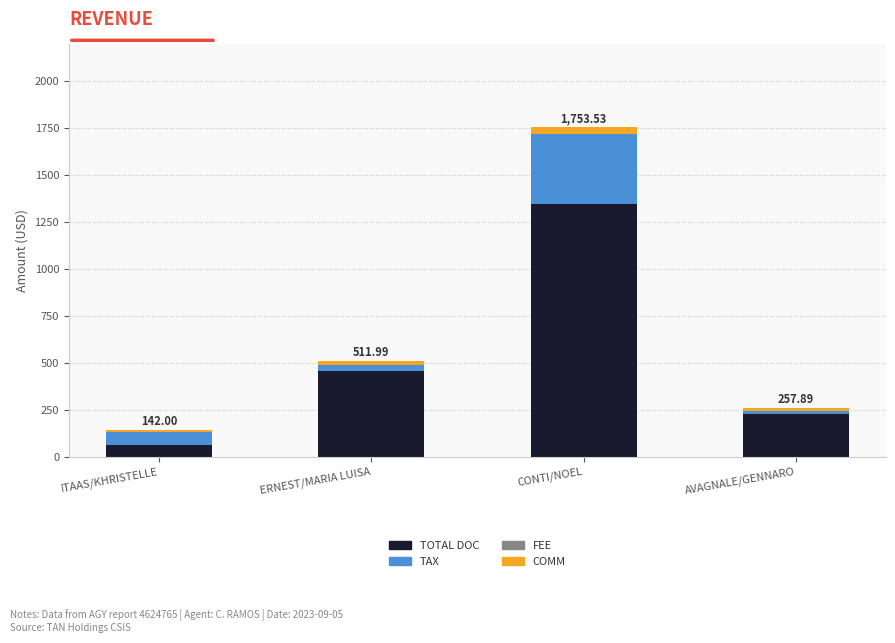

Which category has the highest value in the TOTAL DOC series?

CONTI/NOEL